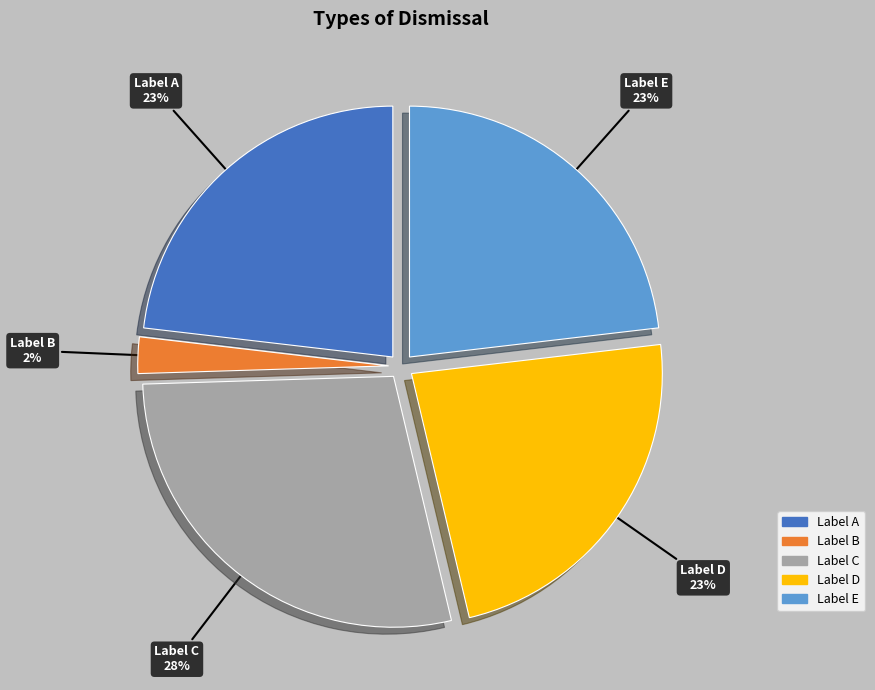

Count the number of slices in the pie.

5